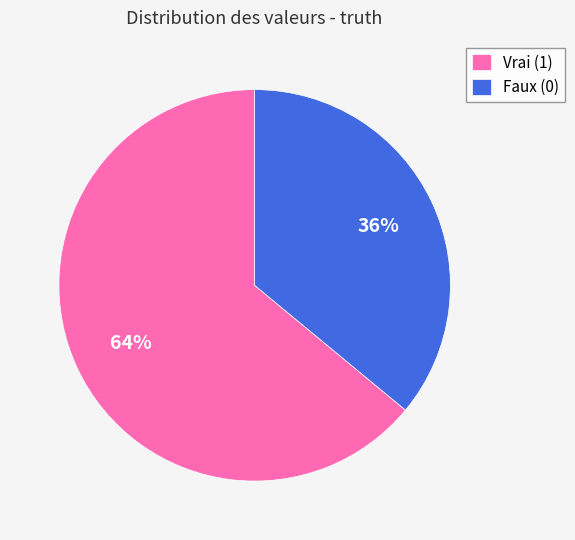

Which slice represents more than half of the pie?

Vrai (1)